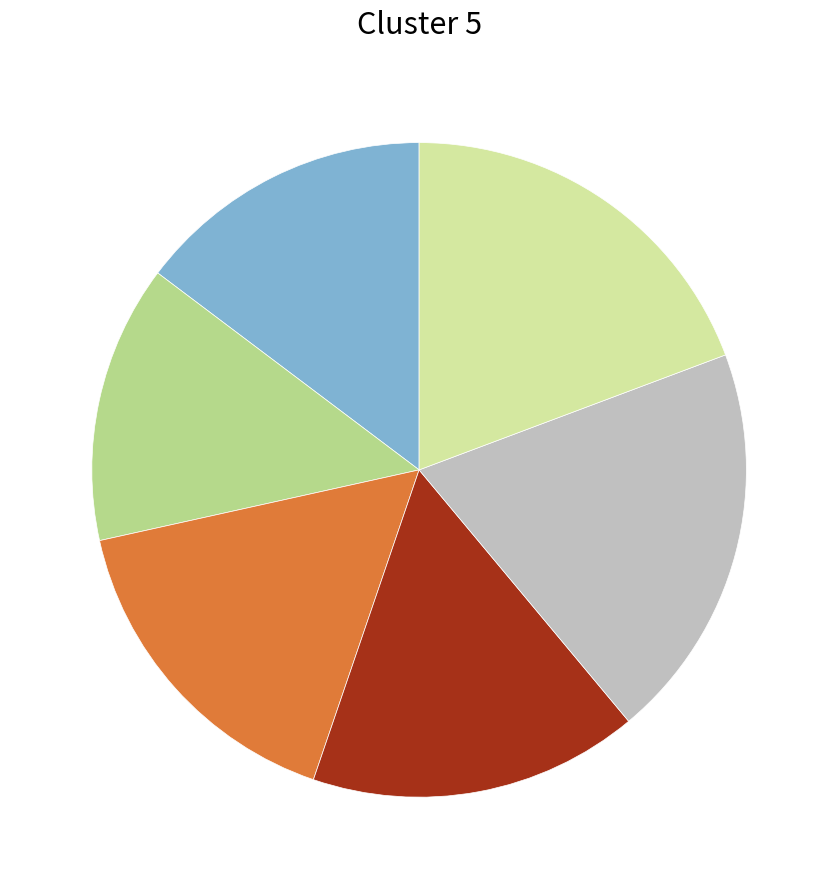

Count the number of slices in the pie.

6